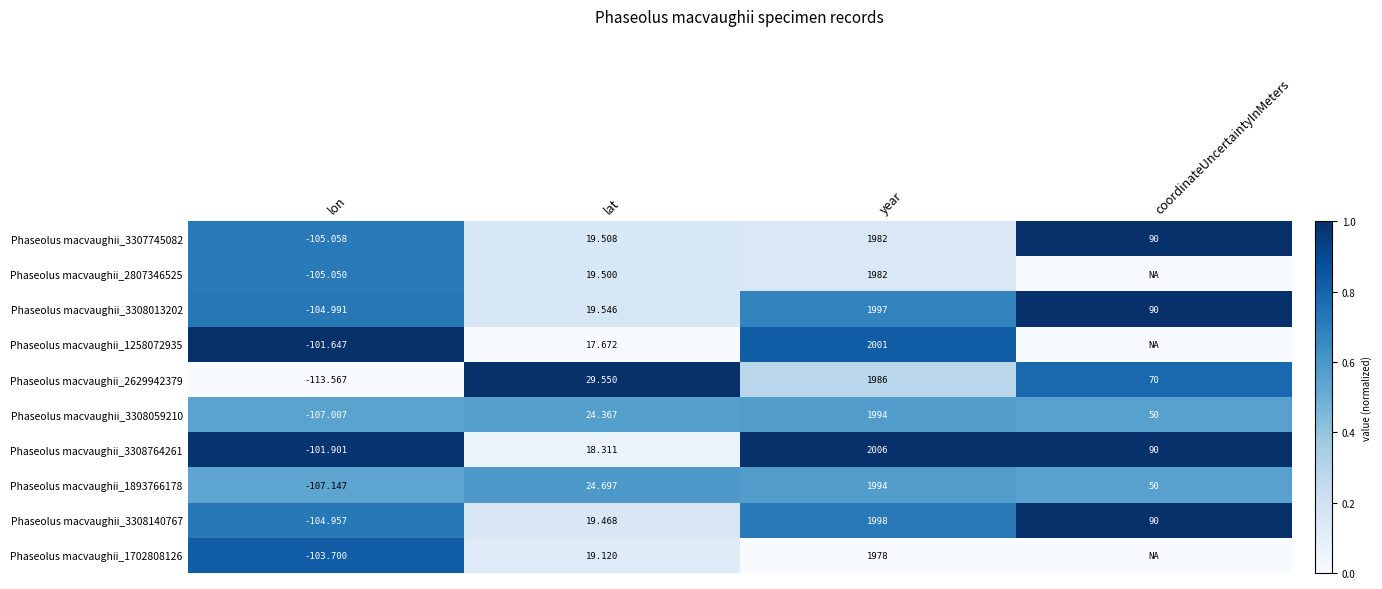

Which label corresponds to the largest value in the chart?

coordinateUncertaintyInMeters